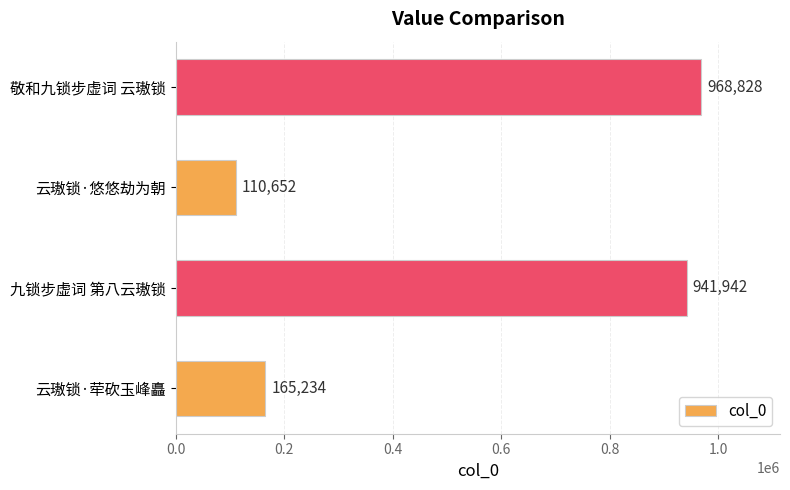

Which has a higher value, 云璈锁·悠悠劫为朝 or 敬和九锁步虚词 云璈锁?

敬和九锁步虚词 云璈锁